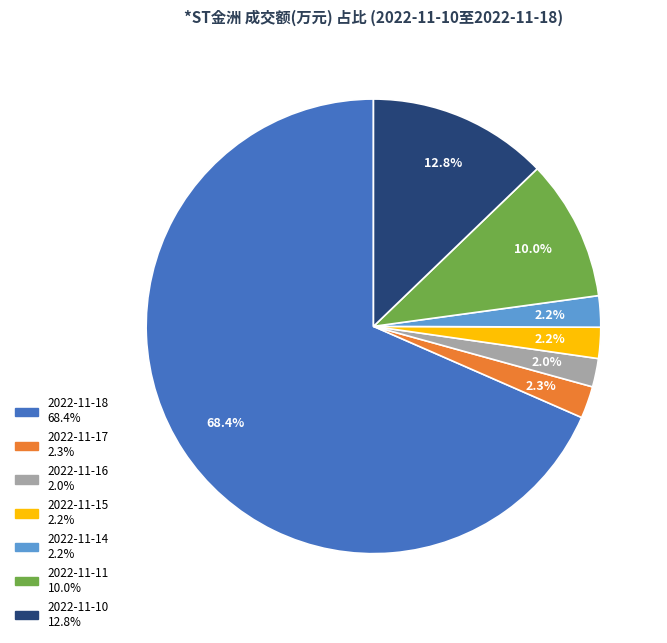

Which slice represents more than half of the pie?

2022-11-18